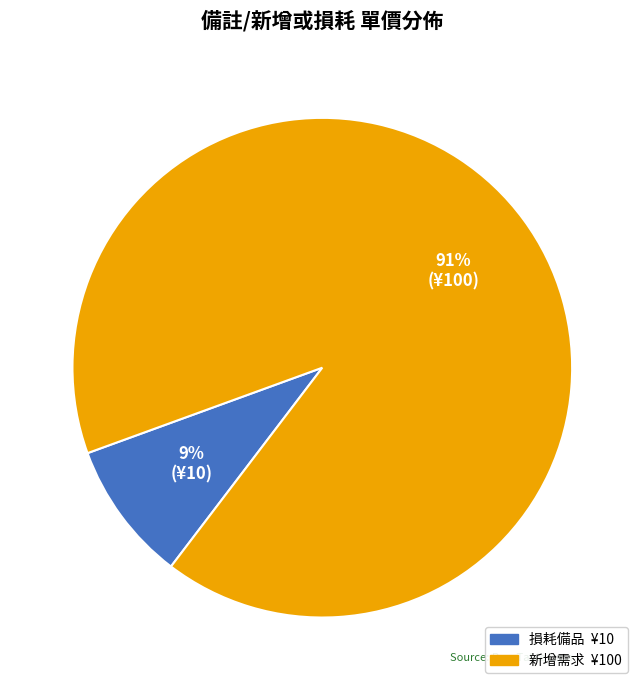

Approximately how many times larger is the value at 損耗備品 compared to 新增需求?

0.1